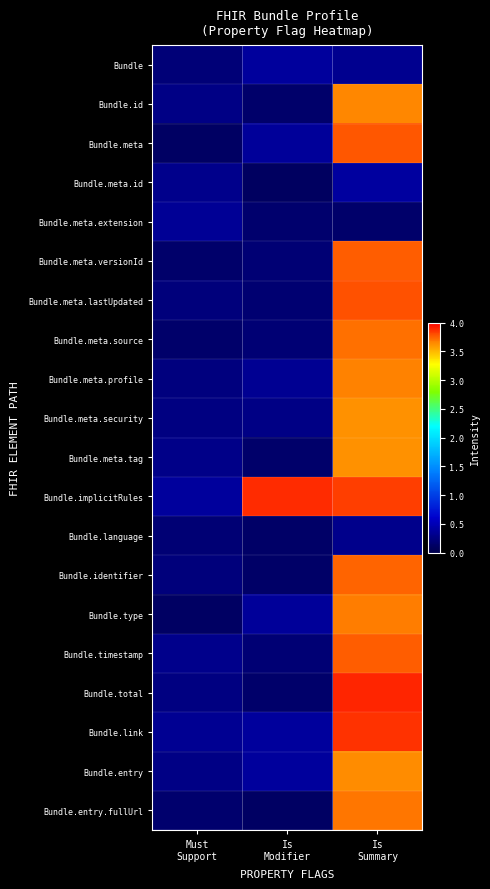

At how many categories does at least one series exceed 2?

2